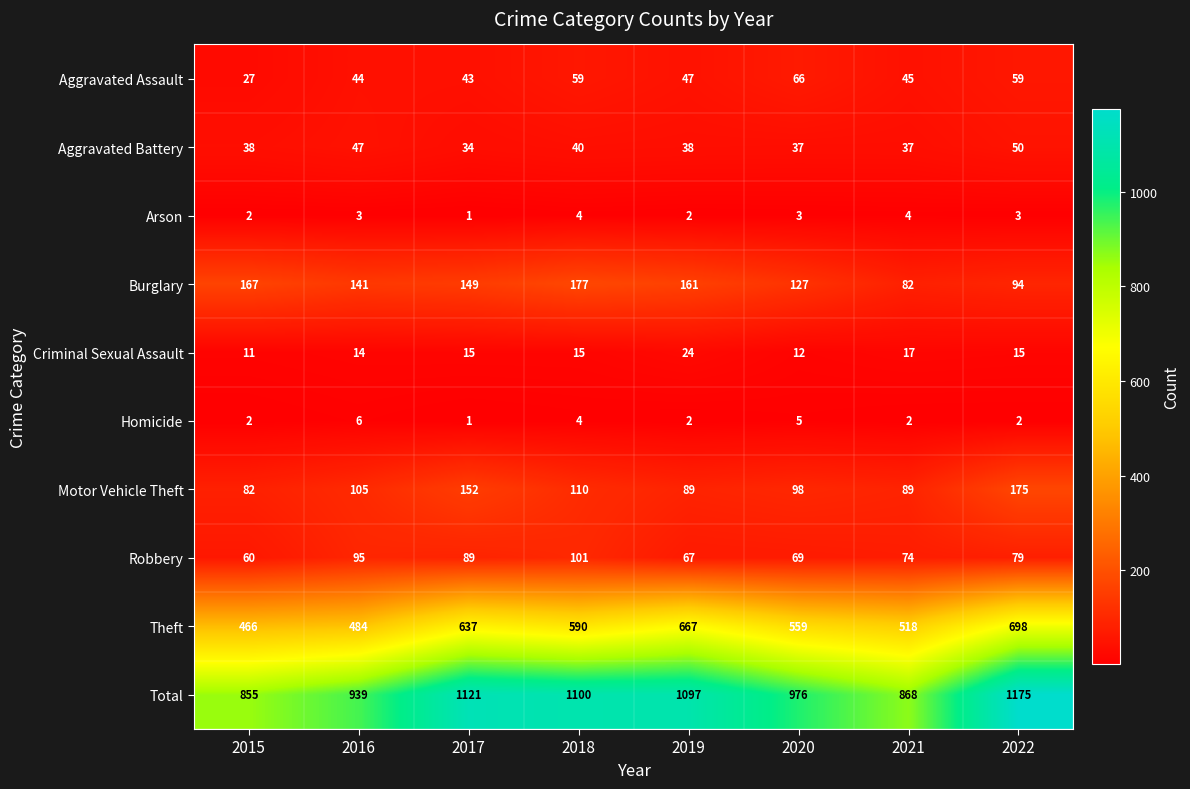

Where does the Robbery series first go above 79?

2016